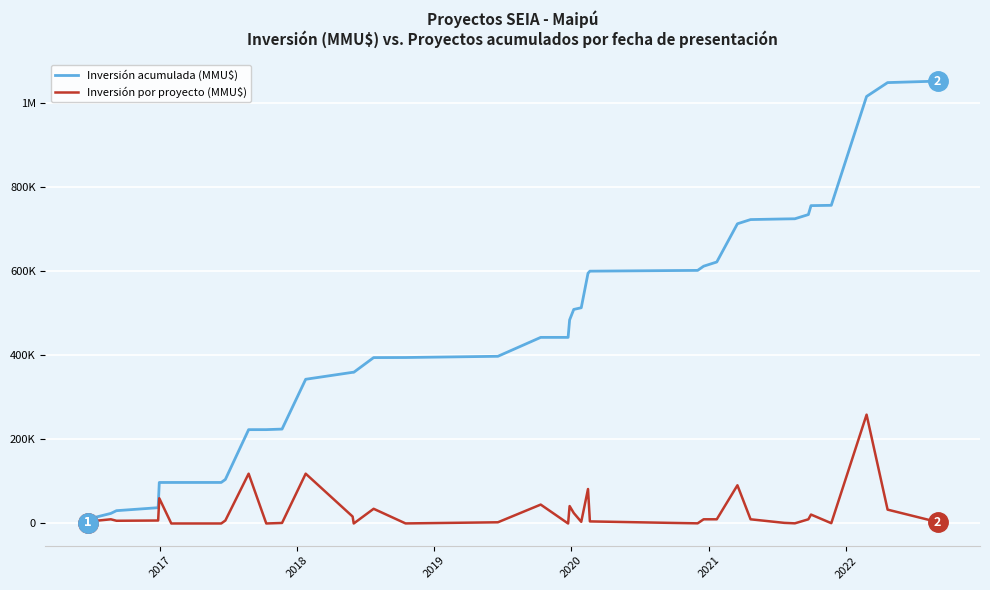

True or false: Inversión por proyecto (MMU$) and Inversión acumulada (MMU$) intersect in this chart.

False